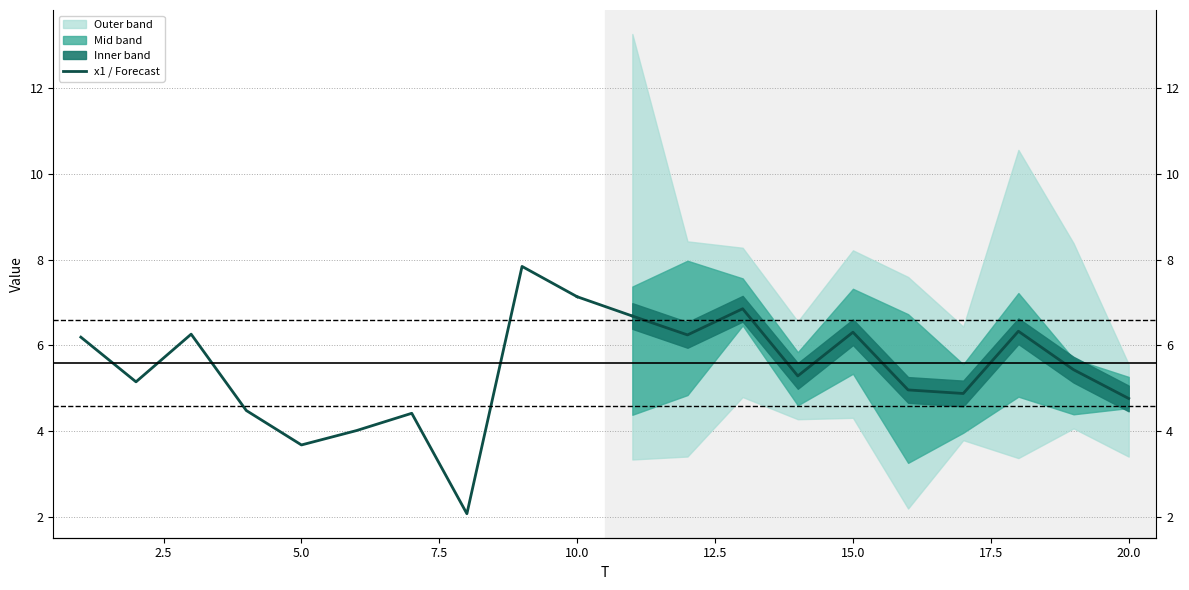

What is the maximum value for Forecast center?

6.9